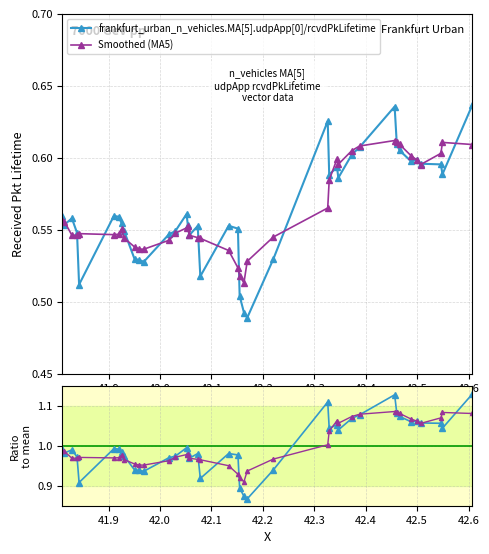

What is the smallest value displayed?

0.5